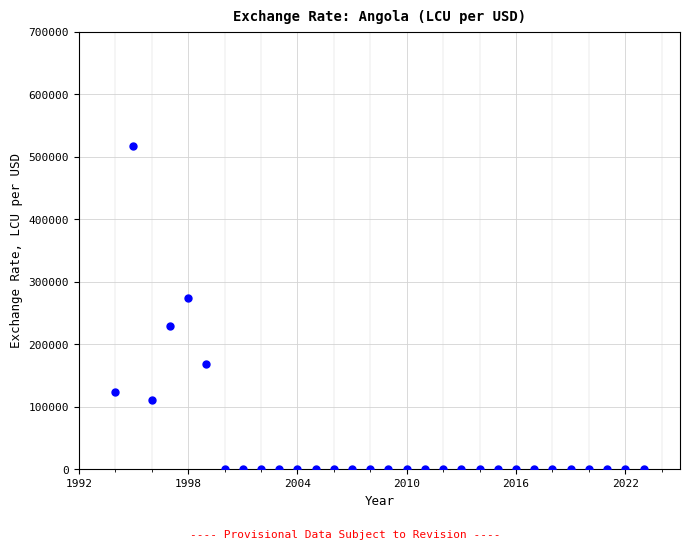

What is the range of X values (max minus min)?

29.0